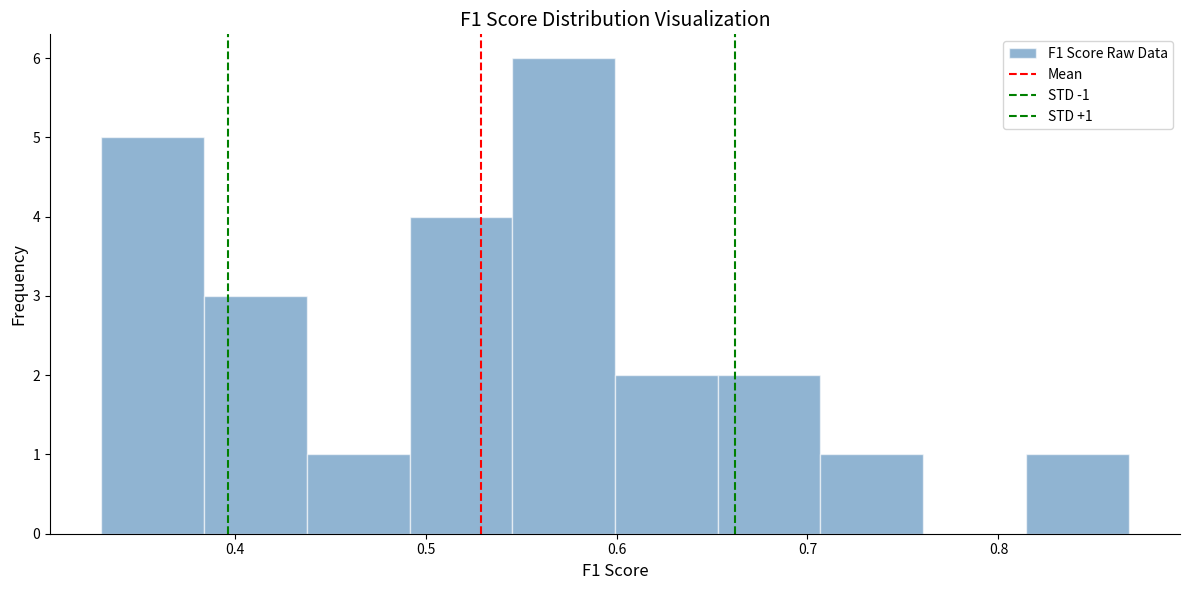

Over which range of the x-axis is the bar tallest?

0.55 to 0.60